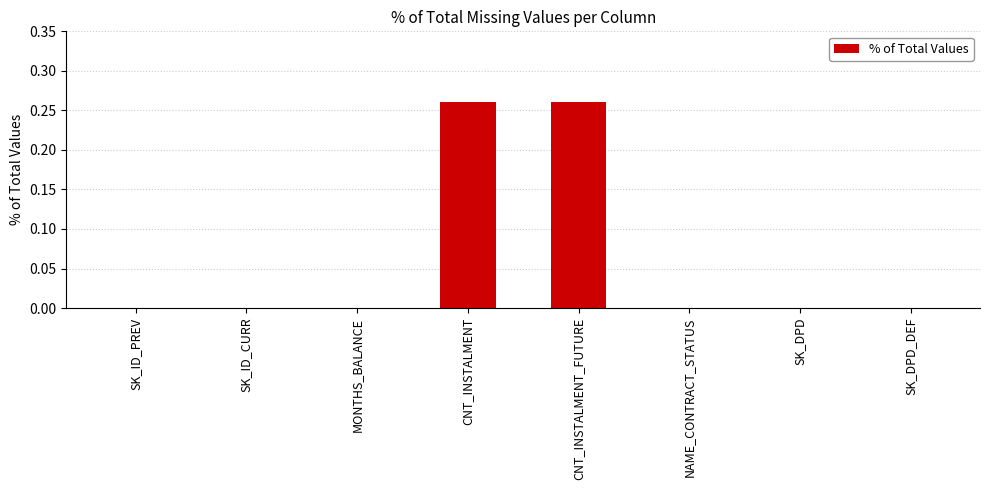

What is the change in value from SK_ID_PREV to CNT_INSTALMENT_FUTURE?

+0.3